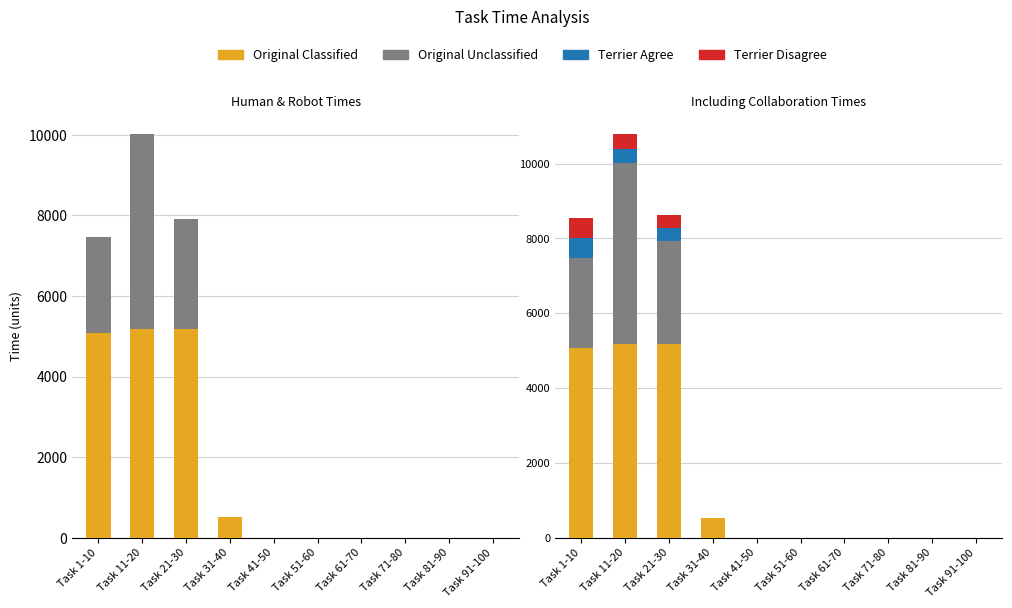

How many positive values does the Original Classified series have?

4